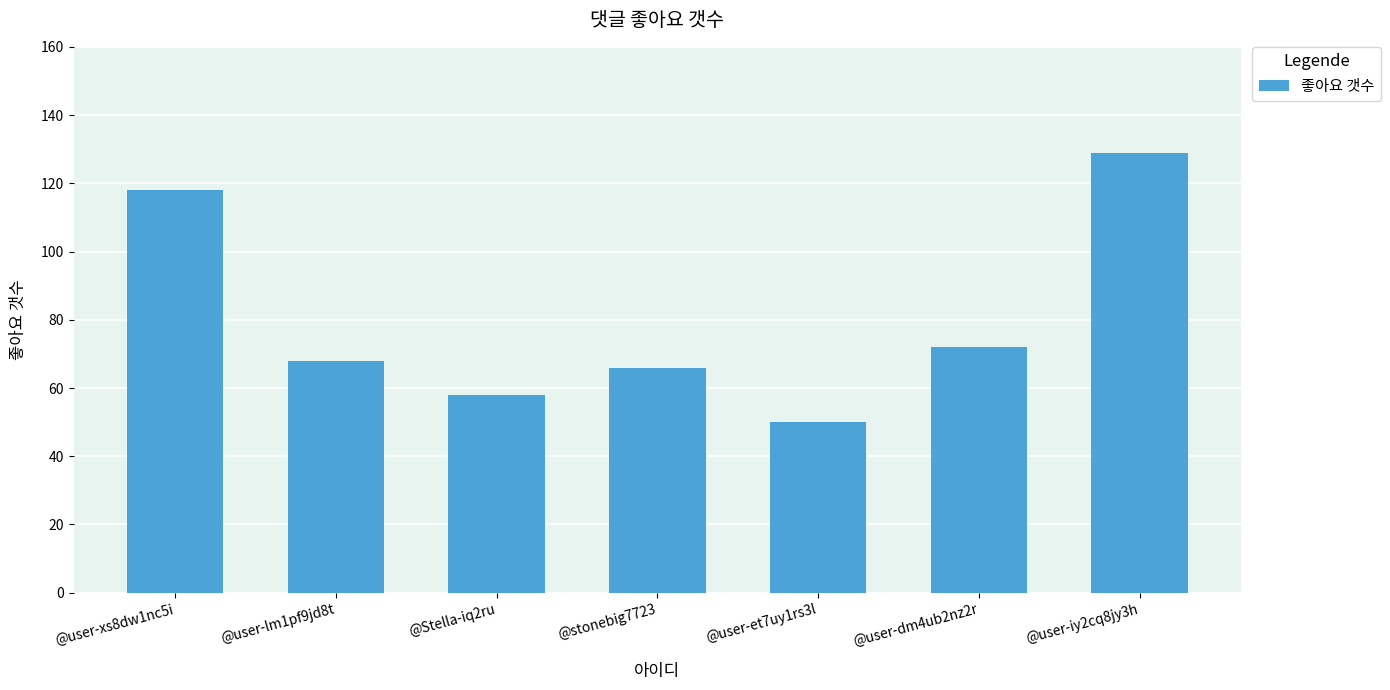

What is the minimum value shown in the chart?

50